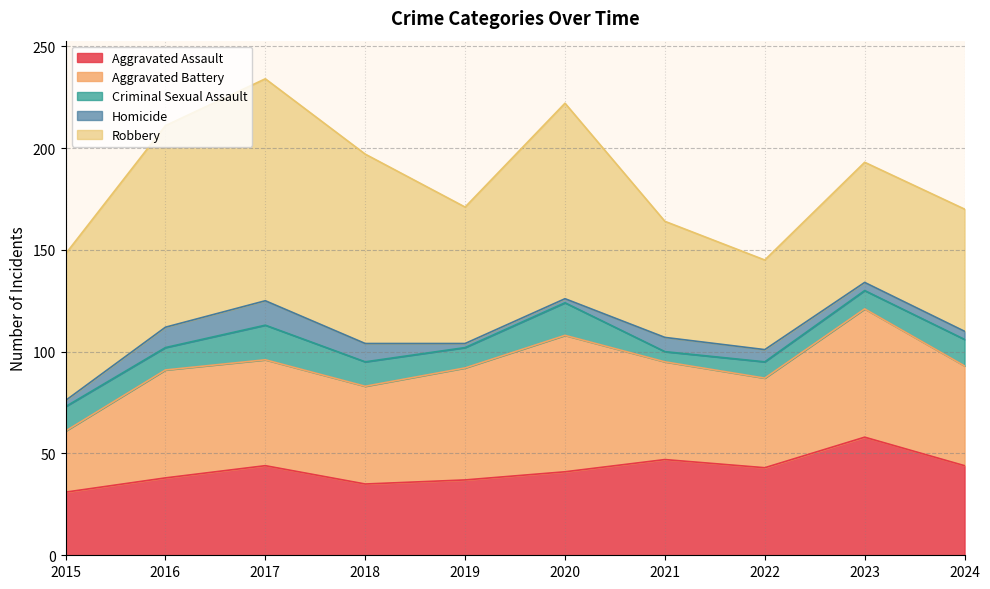

The value of Homicide at 2016 is 10. True or false?

True